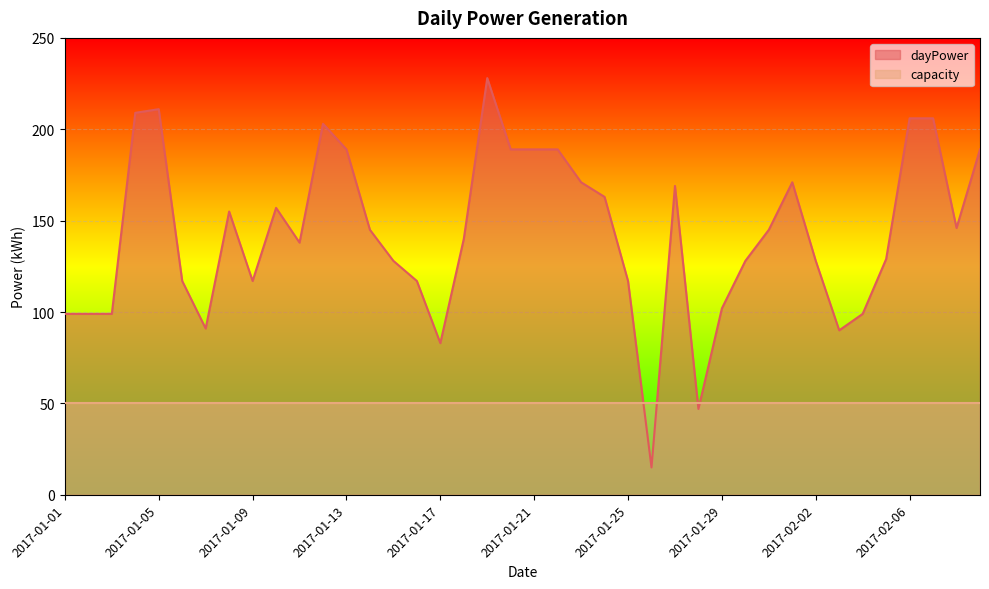

Reading left to right, what are all the values shown in this chart?

99	99	99	209	211	117	91	155	117	157	138	203	189	145	128	117	83	140	228	189	189	189	171	163	117	15	169	47	102	128	145	171	128	90	99	129	206	206	146	189